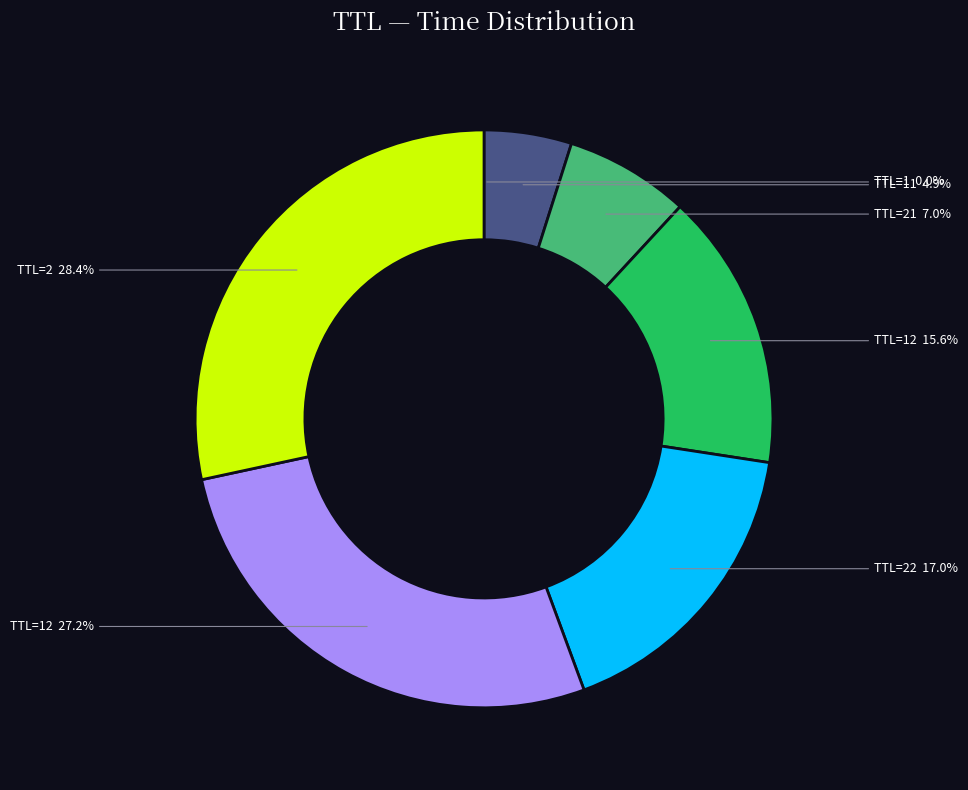

Is there a majority slice in this chart?

No